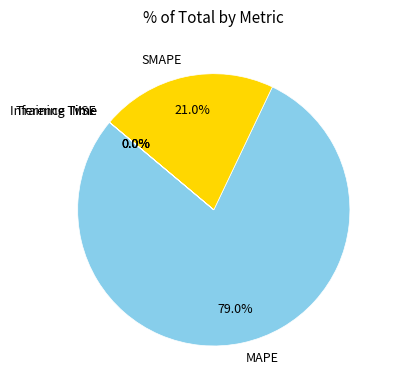

Which category has the biggest portion of the pie?

MAPE